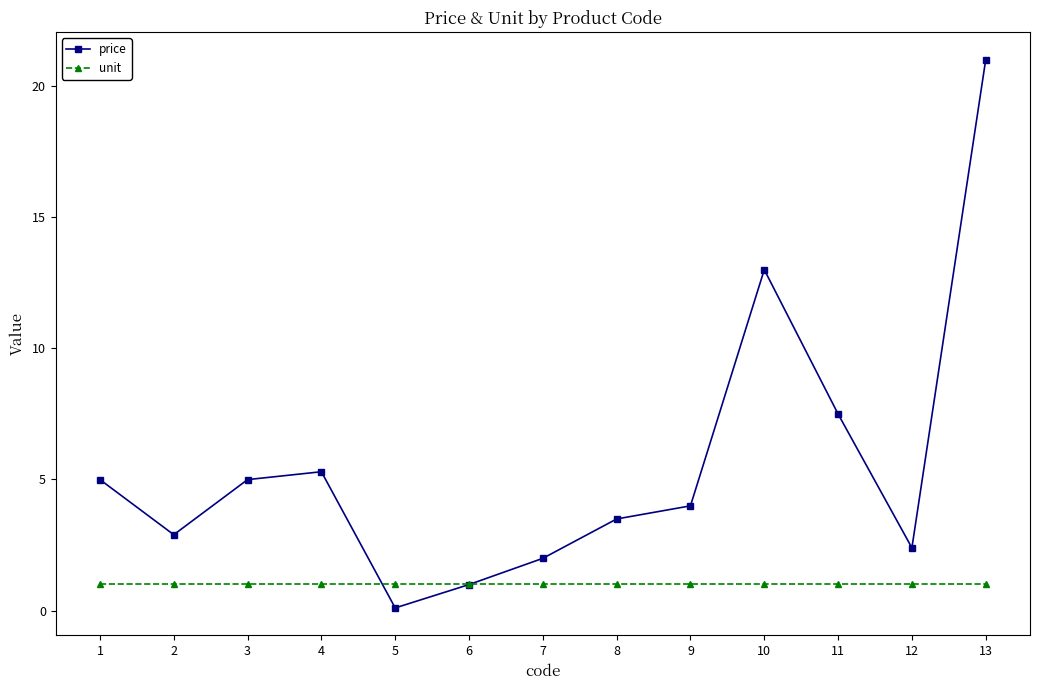

What is the maximum value for unit?

1.0